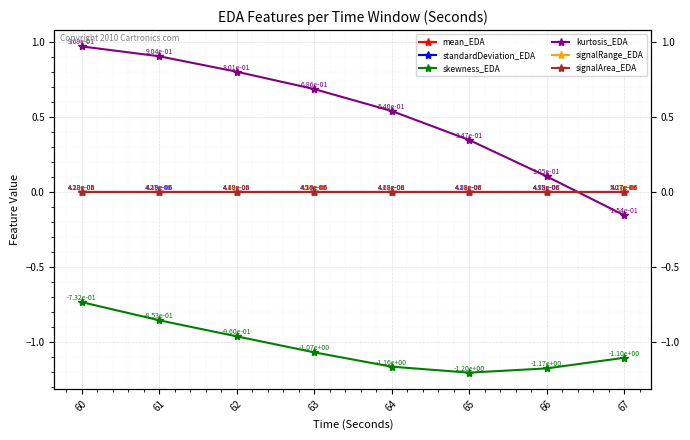

What is the total value across all series at 64?

-0.6